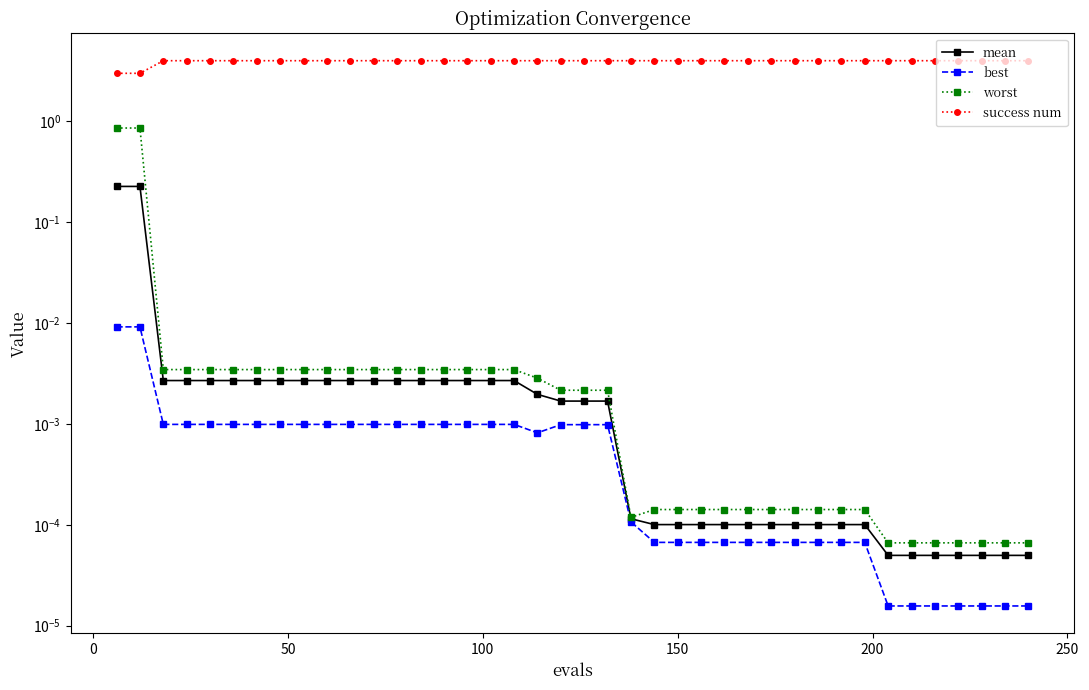

Reading left to right, transcribe all the data shown in this chart.

mean: 0.2	0.2	0.0	0.0	0.0	0.0	0.0	0.0	0.0	0.0	0.0	0.0	0.0	0.0	0.0	0.0	0.0	0.0	0.0	0.0	0.0	0.0	0.0	0.0	0.0	0.0	0.0	0.0	0.0	0.0	0.0	0.0	0.0	0.0	0.0	0.0	0.0	0.0	0.0	0.0
best: 0.0	0.0	0.0	0.0	0.0	0.0	0.0	0.0	0.0	0.0	0.0	0.0	0.0	0.0	0.0	0.0	0.0	0.0	0.0	0.0	0.0	0.0	0.0	0.0	0.0	0.0	0.0	0.0	0.0	0.0	0.0	0.0	0.0	0.0	0.0	0.0	0.0	0.0	0.0	0.0
worst: 0.9	0.9	0.0	0.0	0.0	0.0	0.0	0.0	0.0	0.0	0.0	0.0	0.0	0.0	0.0	0.0	0.0	0.0	0.0	0.0	0.0	0.0	0.0	0.0	0.0	0.0	0.0	0.0	0.0	0.0	0.0	0.0	0.0	0.0	0.0	0.0	0.0	0.0	0.0	0.0
success num: 3.0	3.0	4.0	4.0	4.0	4.0	4.0	4.0	4.0	4.0	4.0	4.0	4.0	4.0	4.0	4.0	4.0	4.0	4.0	4.0	4.0	4.0	4.0	4.0	4.0	4.0	4.0	4.0	4.0	4.0	4.0	4.0	4.0	4.0	4.0	4.0	4.0	4.0	4.0	4.0